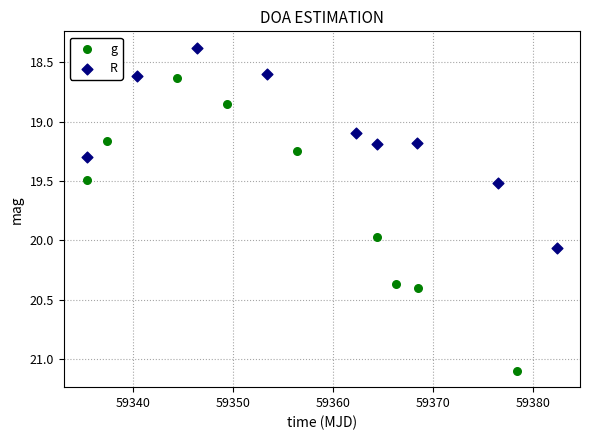

Which series reaches the maximum Y coordinate?

g